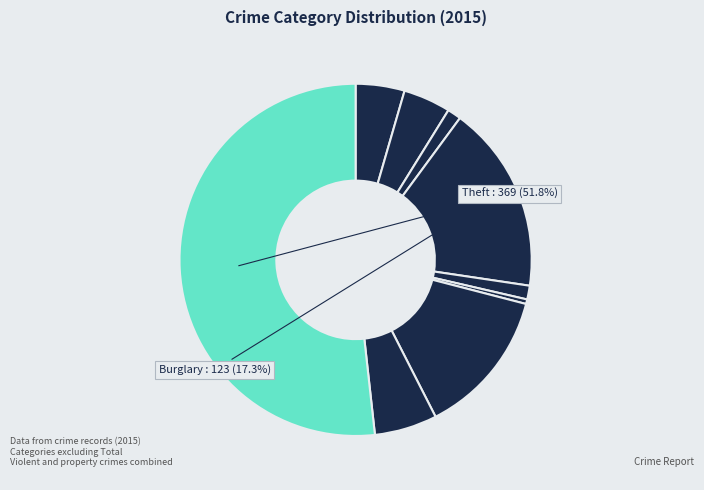

How many segments does this pie chart have?

9